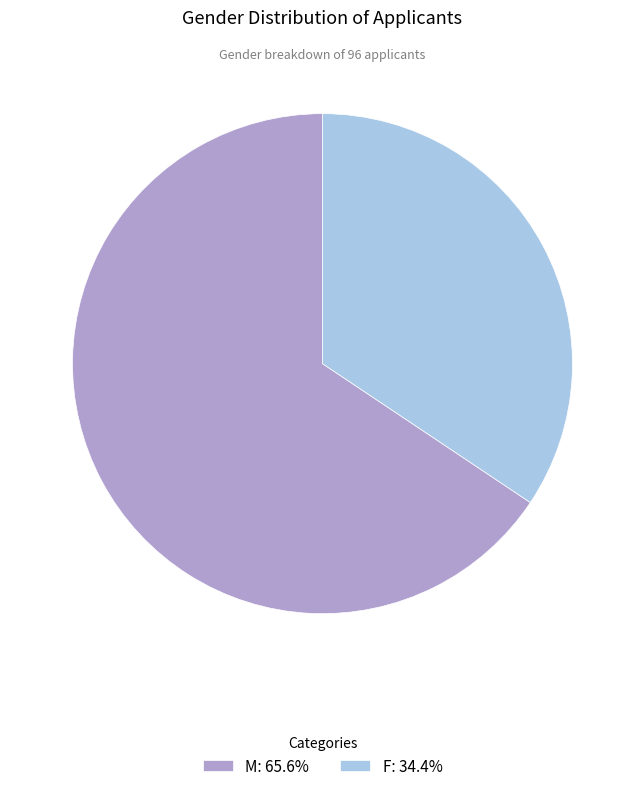

Approximately how many times larger is the value at F compared to M?

0.5